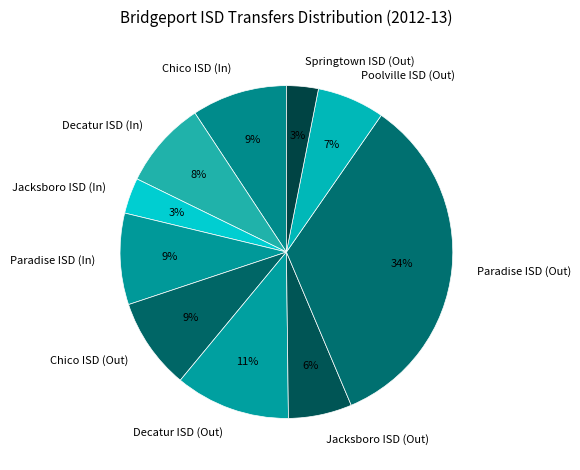

Combined, do Jacksboro ISD (Out) and Paradise ISD (Out) account for over 50%?

No